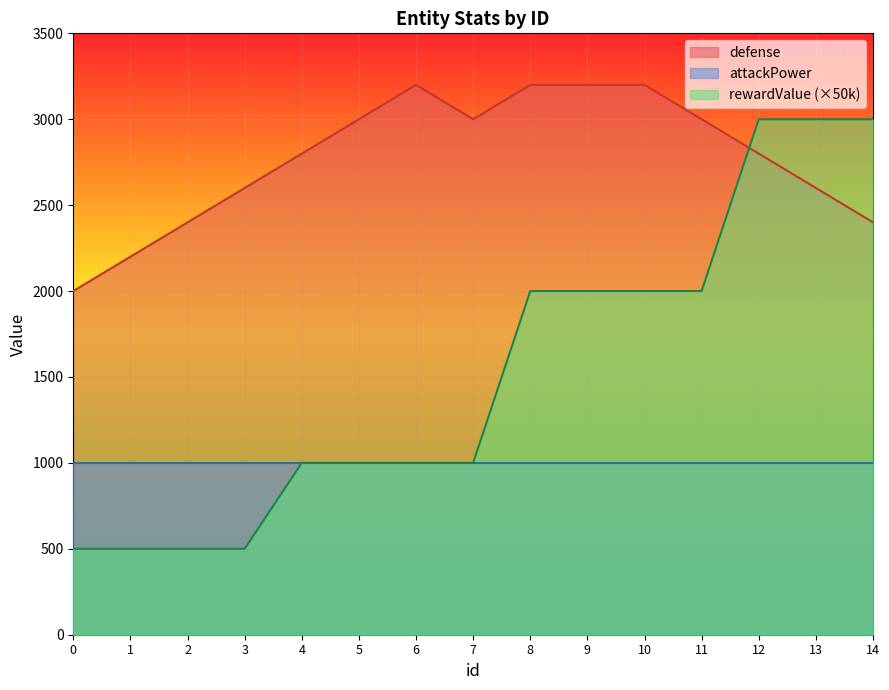

True or false: rewardValue has more than 0 interior local peaks.

False